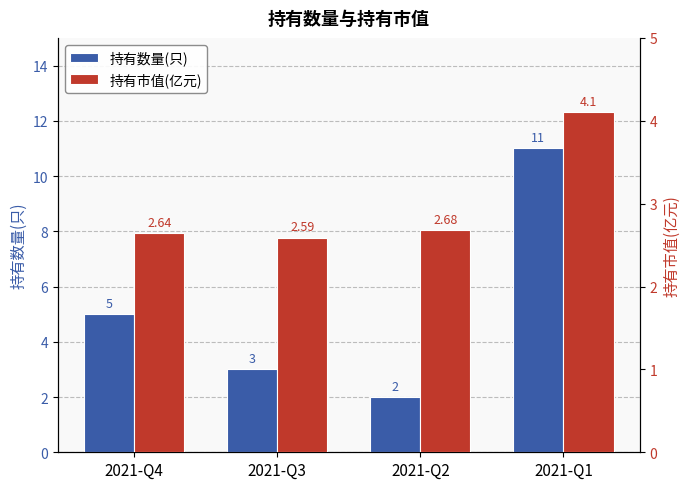

Reading right to left, list all the values displayed in this chart.

持有数量(只): 11.0	2.0	3.0	5.0
持有市值(亿元): 4.1	2.7	2.6	2.6